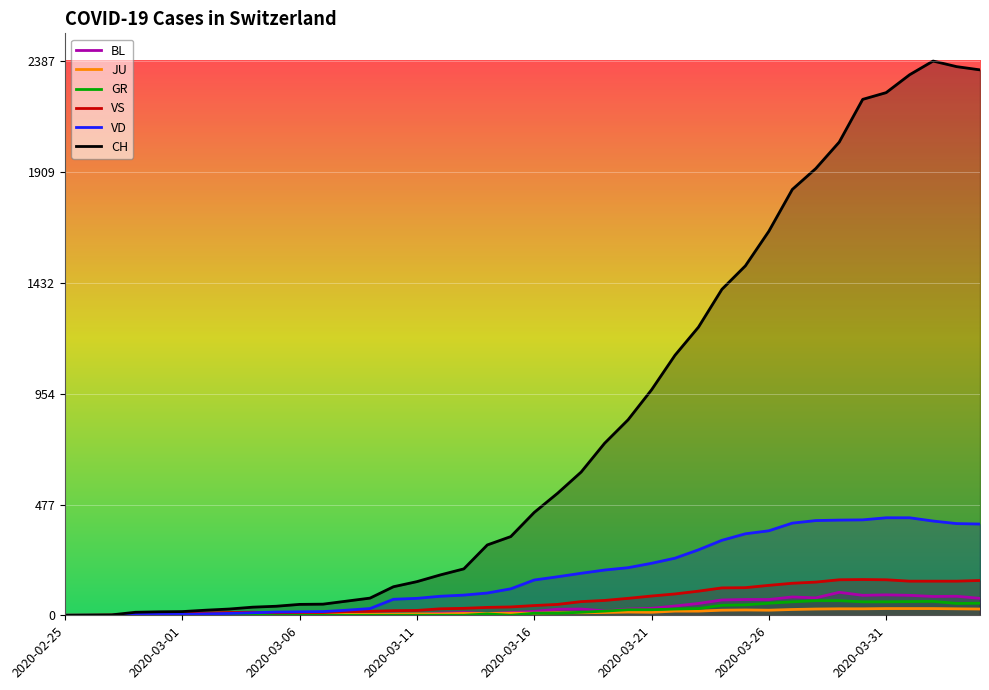

What is the difference between the highest and lowest values at 2020-03-28?

1897